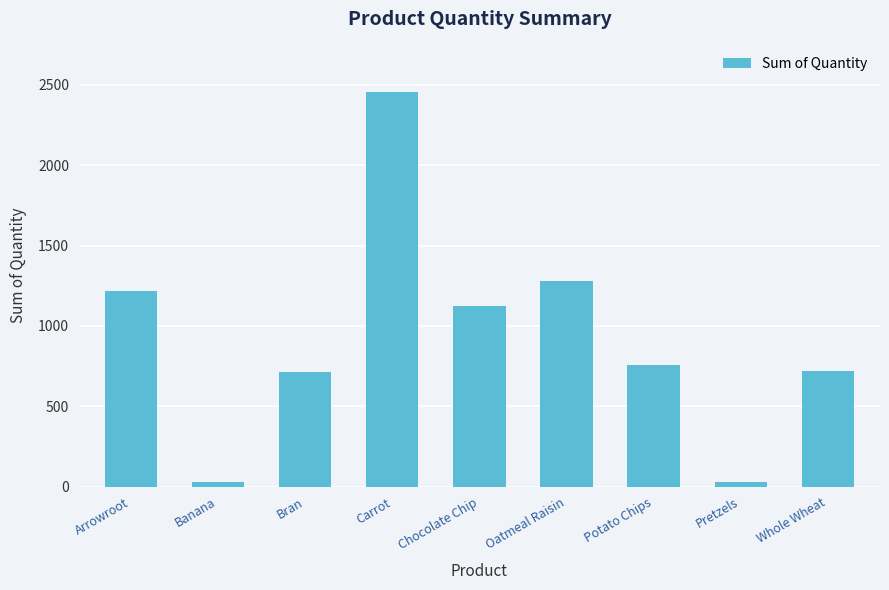

Approximately how many times larger is the value at Potato Chips compared to Whole Wheat?

1.1